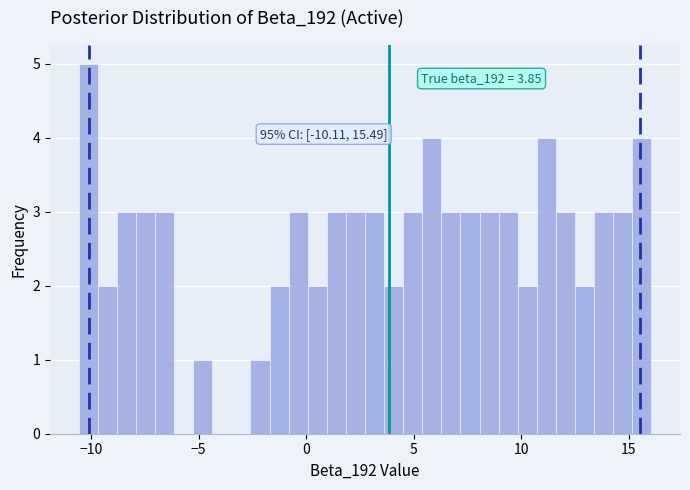

Around what value on the x-axis is the tallest bar? Give the approximate position of its centre, as read against the axis.

-10.0